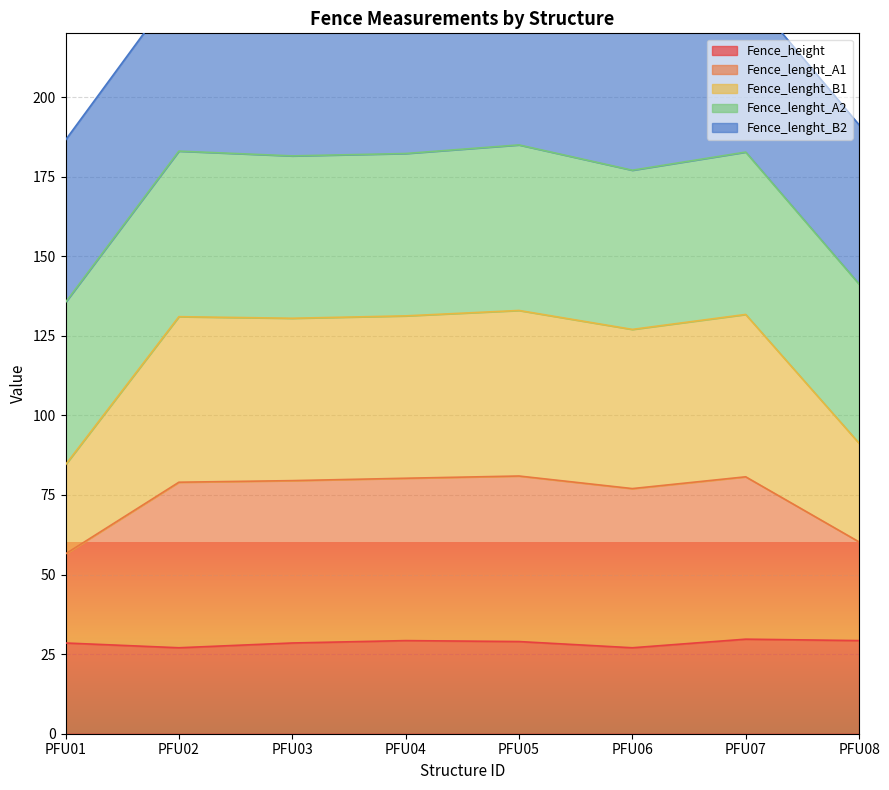

What is the highest value of the Fence_height series?

29.7